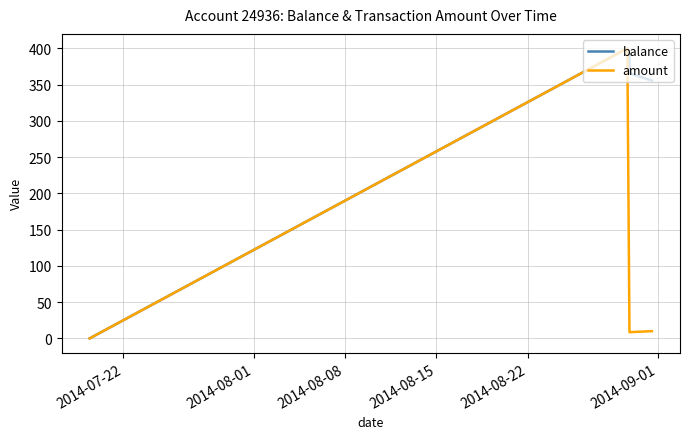

Rank the series by their average value, from lowest to highest.

amount, balance